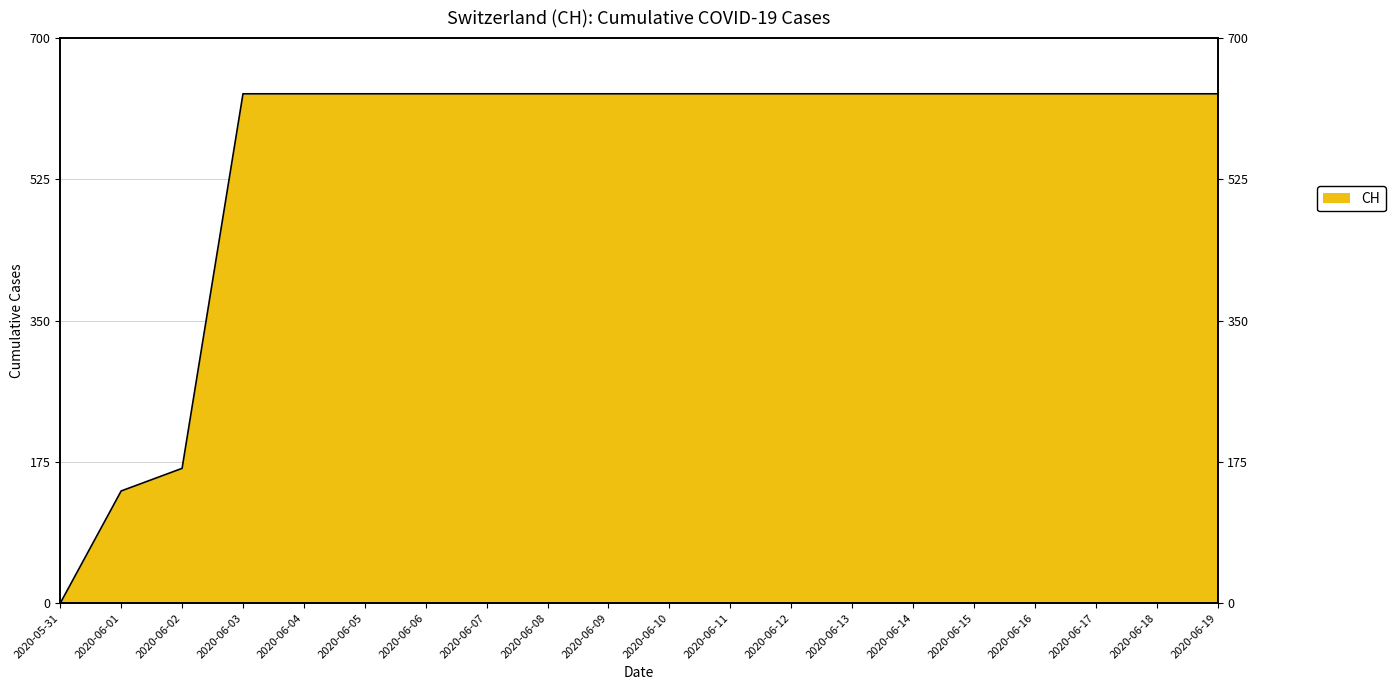

Reading left to right, what are all the values shown in this chart?

0	139	167	631	631	631	631	631	631	631	631	631	631	631	631	631	631	631	631	631